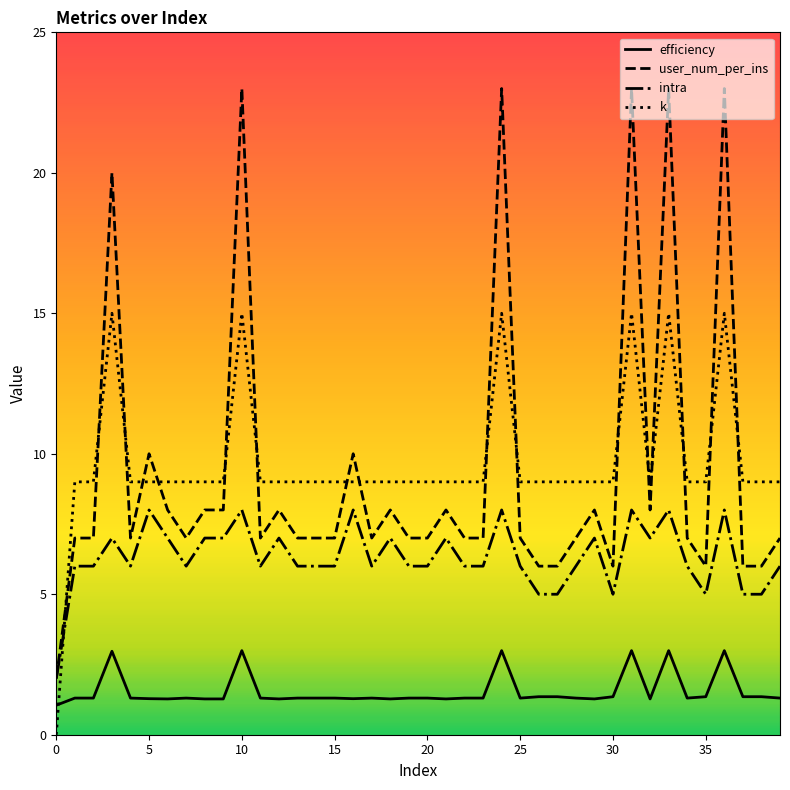

What is the highest value of the user_num_per_ins series?

23.0